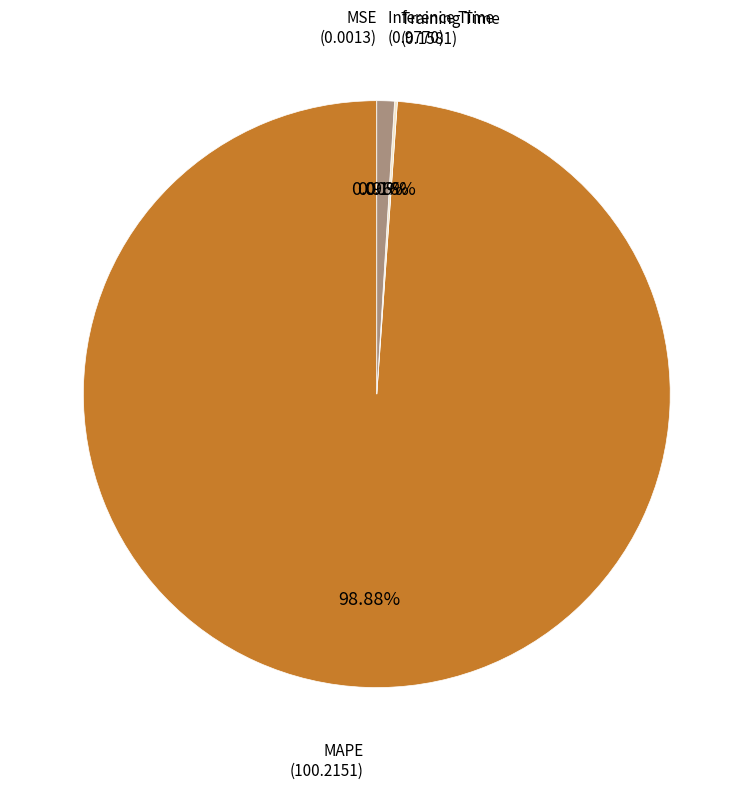

Which slice is the largest?

MAPE